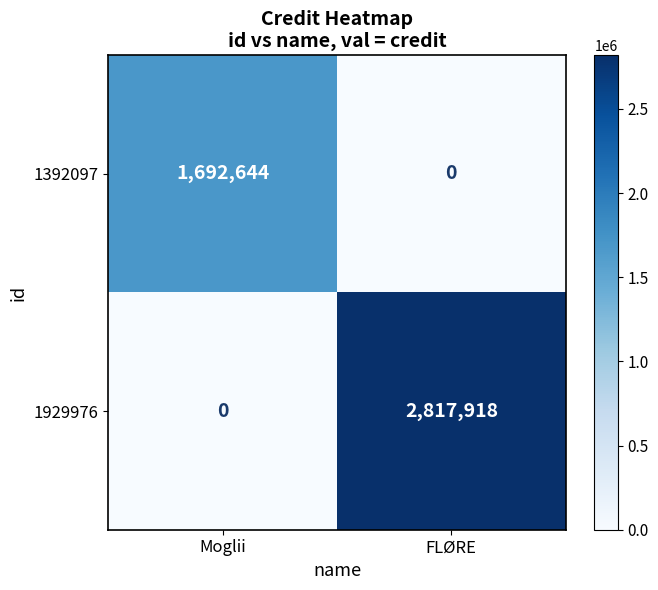

Is it true that 1929976 equals 0 at Moglii?

True